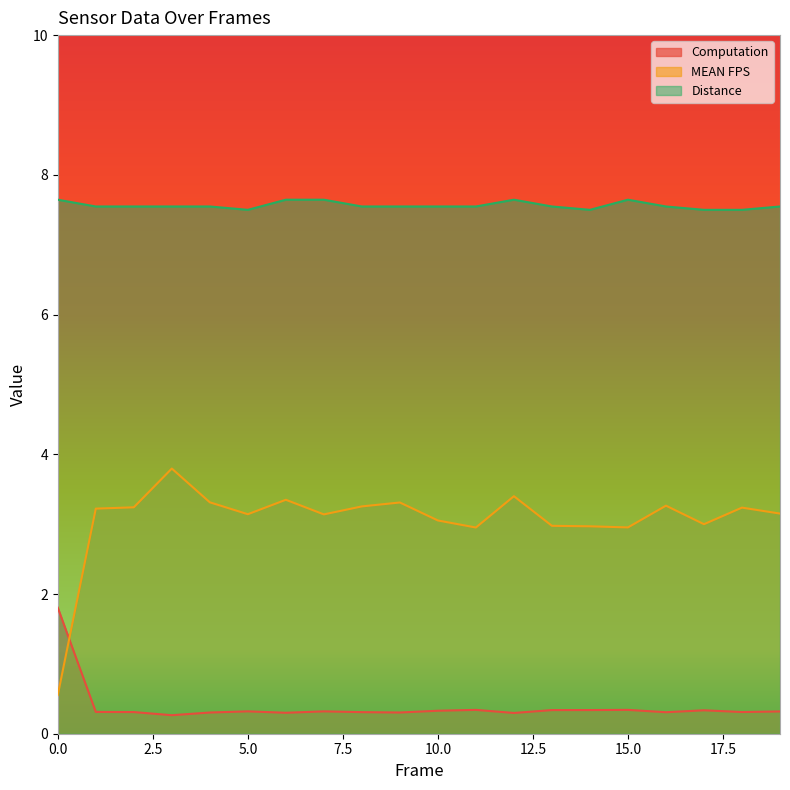

In Computation, how many points are lower than both neighbors (excluding endpoints)?

6